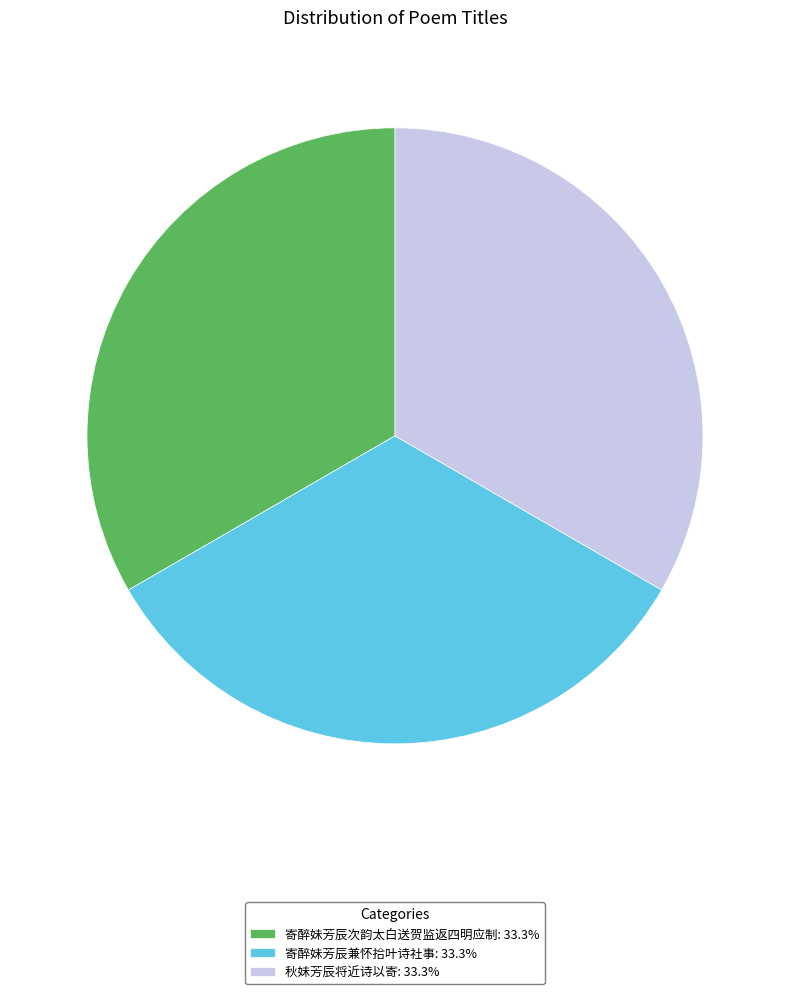

Does any single category account for the majority?

No